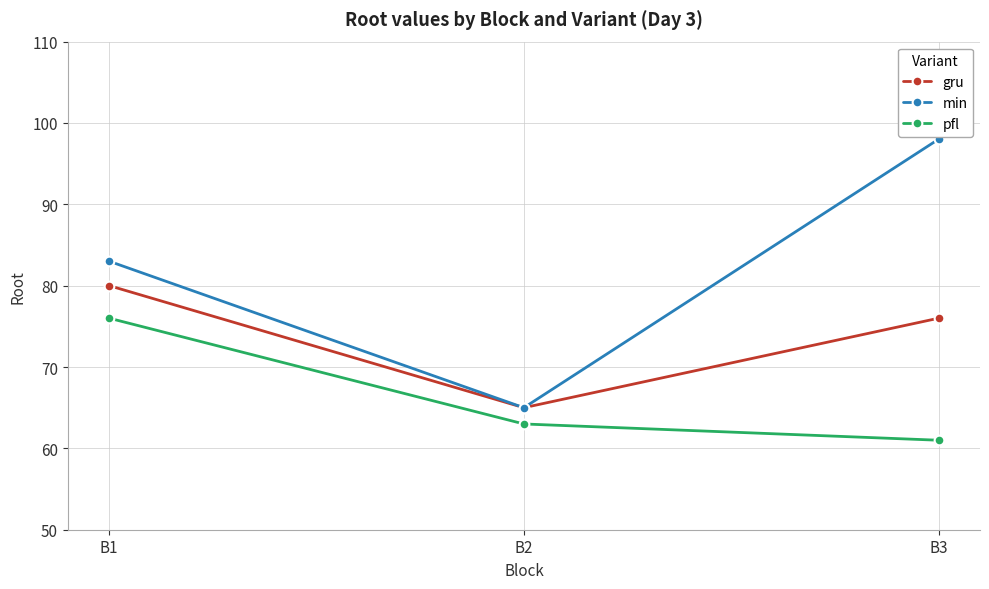

Rank the categories by gru value from lowest to highest.

B2, B3, B1